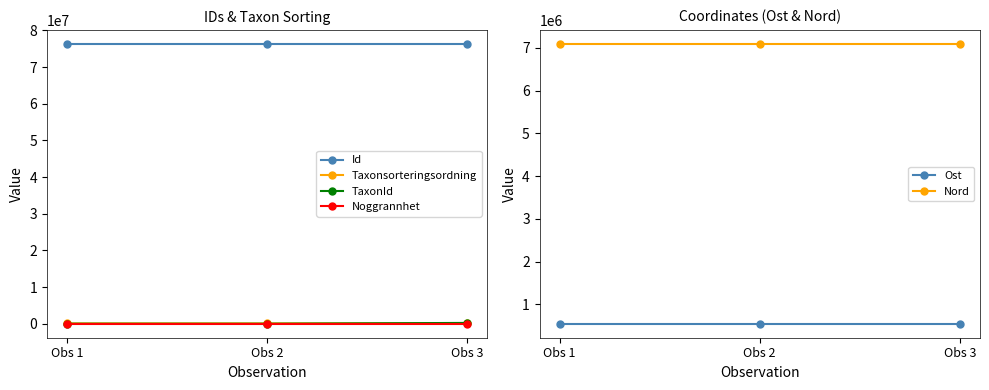

Rank the series by their maximum value, from highest to lowest.

Id, Nord, Ost, TaxonId, Taxonsorteringsordning, Noggrannhet